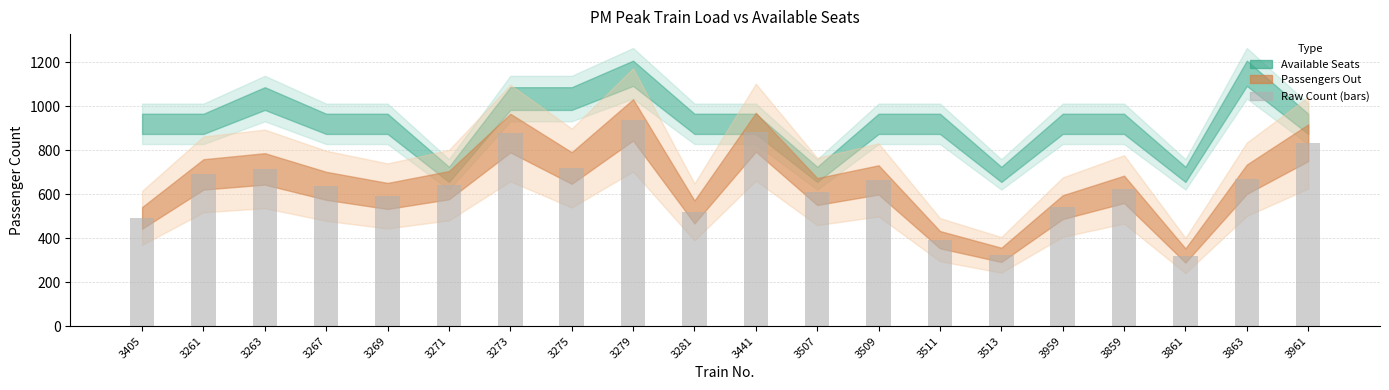

What is the greatest value displayed?

938